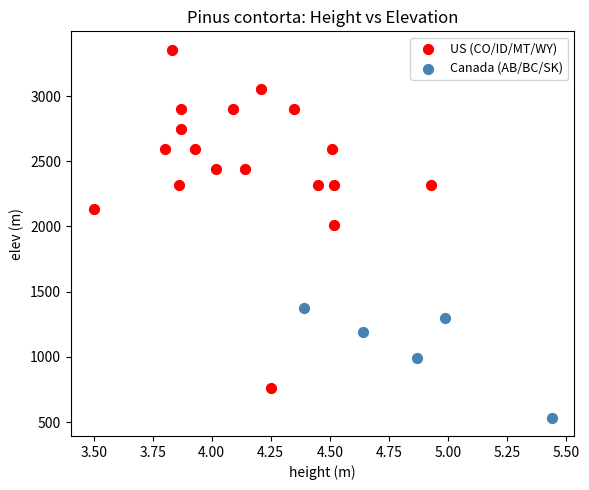

Which series contains the lowest Y value?

Canada (AB/BC/SK)